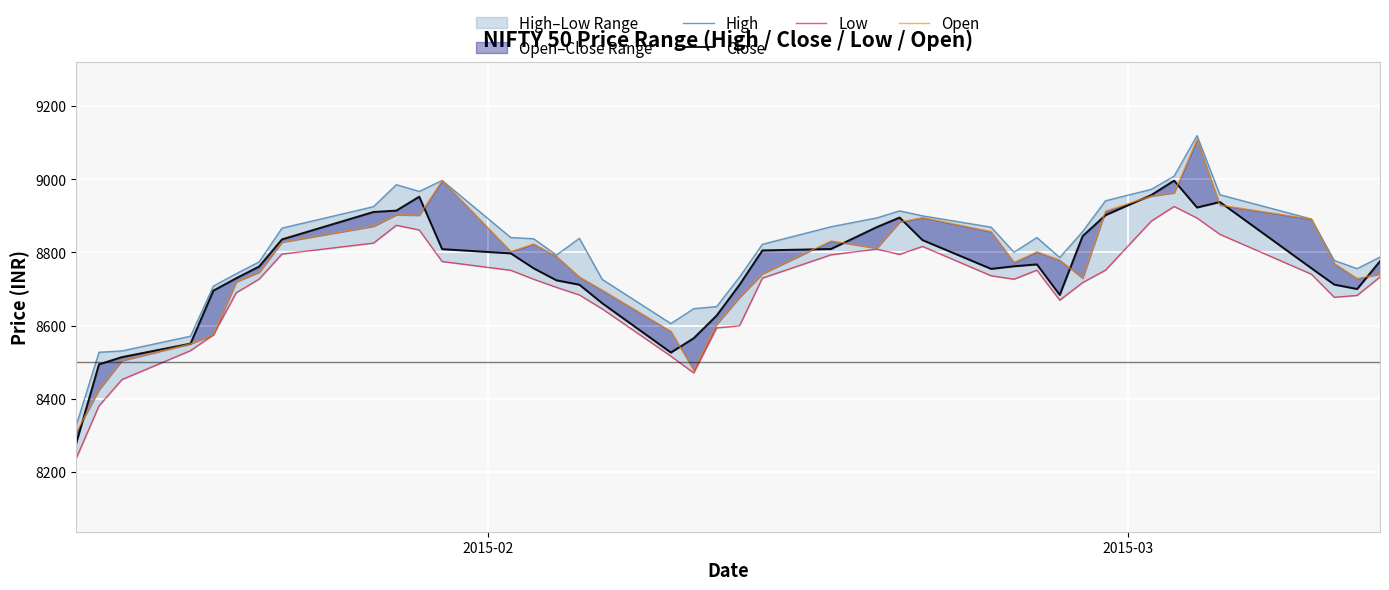

What is the difference between the second highest and second lowest values in the Close series?

462.6